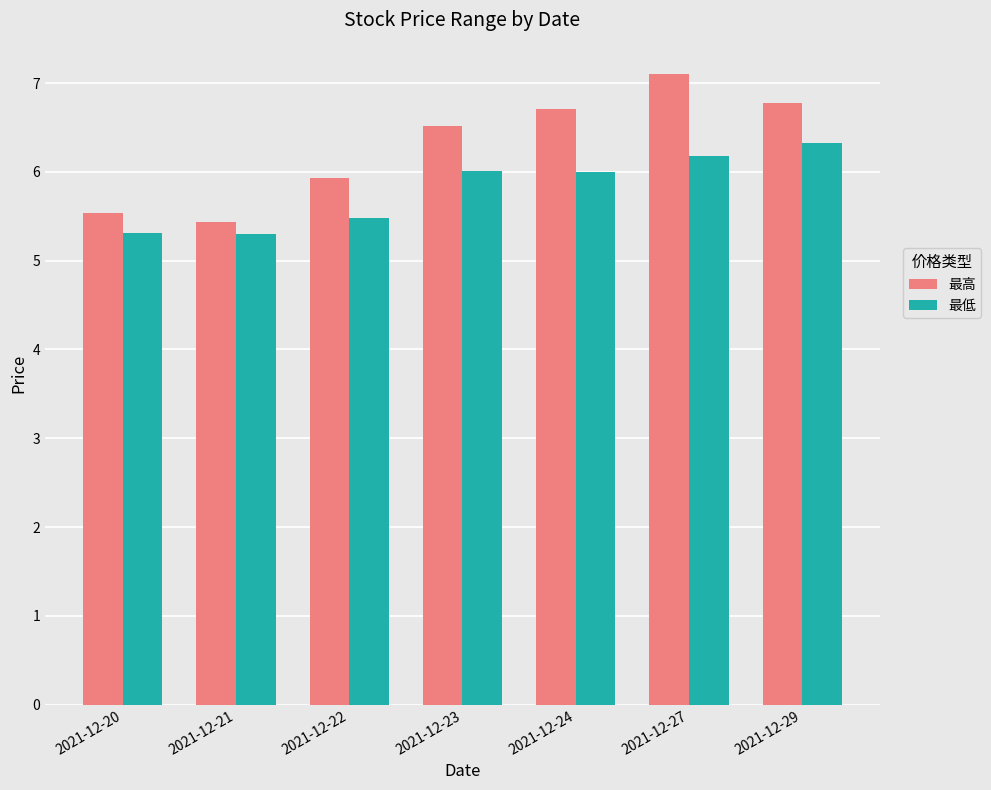

Rank the series by their average value, from lowest to highest.

最低, 最高